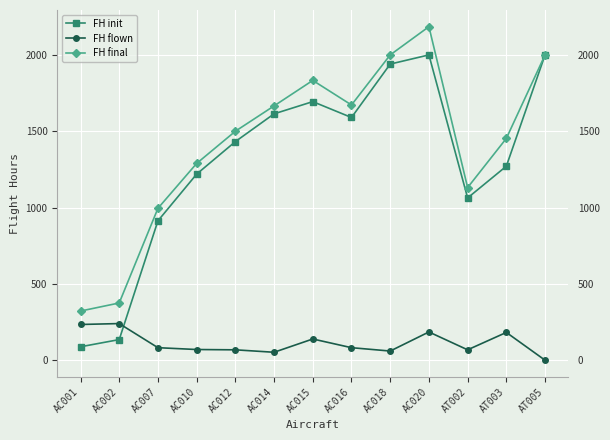

Where does the FH flown series first go above 82?

AC001